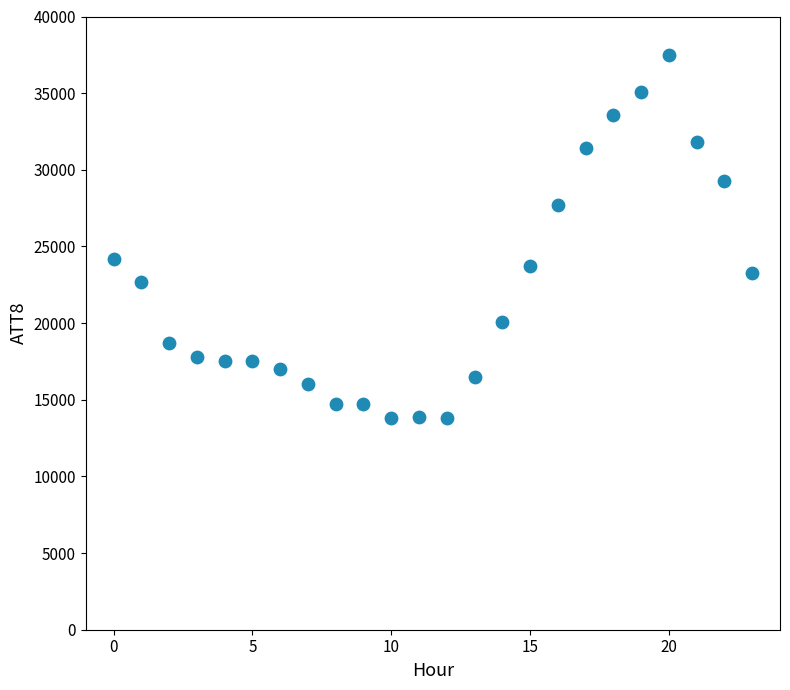

What is the range of Y values (max minus min)?

23700